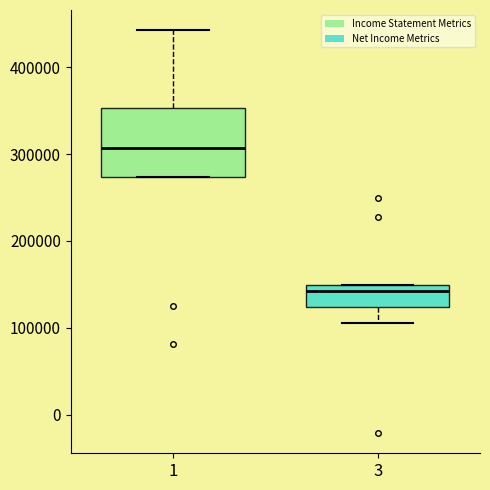

Reading left to right, transcribe this box plot: for each box, give where its median line is, the range the box spans, and where its two whiskers end, as read against the y-axis. The values are not printed on the chart, so give them approximately, as read against the axis.

1: median 310000, box 270000 to 350000, whiskers 270000 to 440000
3: median 140000, box 120000 to 150000, whiskers 110000 to 150000